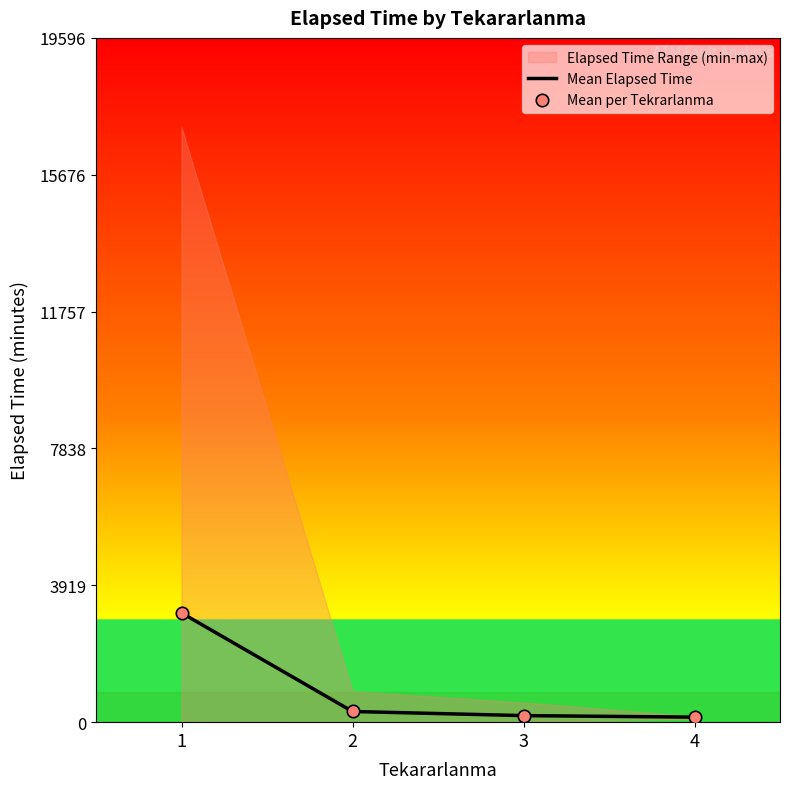

At how many categories does at least one series exceed 2486?

1